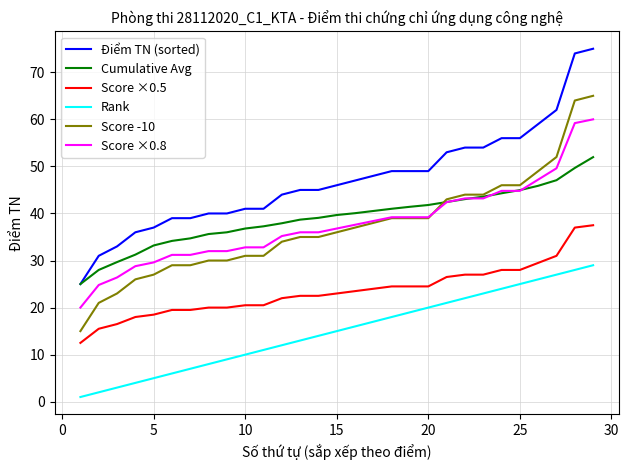

Which series has the largest total across all categories?

Điểm TN (sorted)